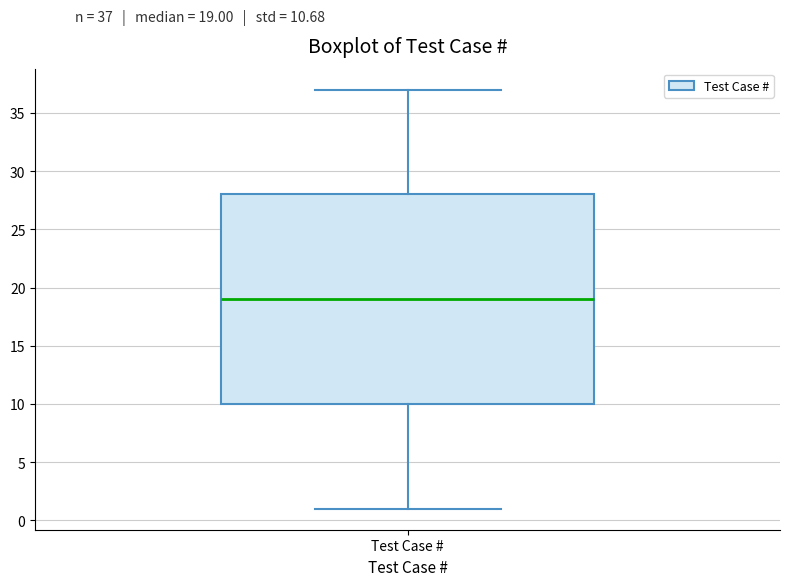

Where is the upper edge of the box for Test Case # on the y-axis? The values are not printed on the chart, so give them approximately, as read against the axis.

28